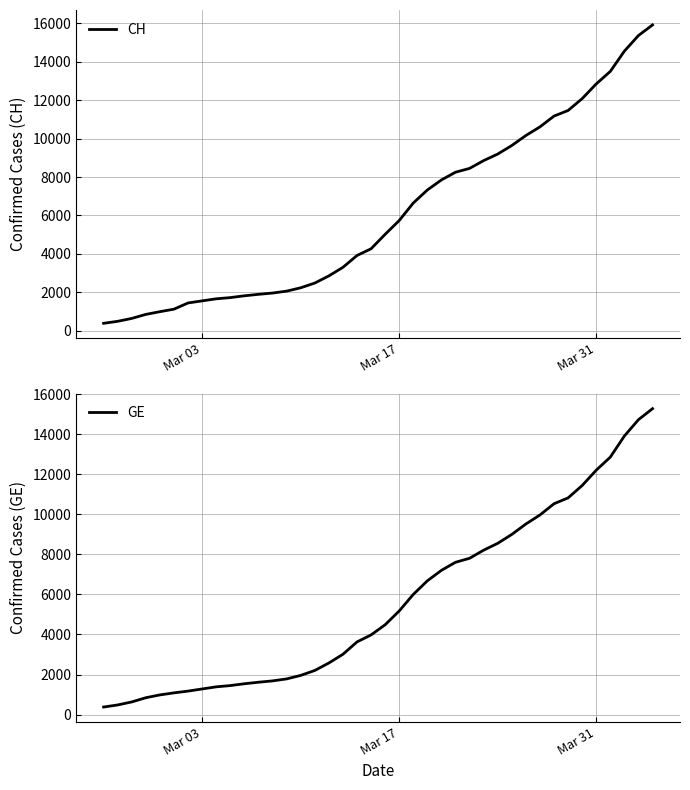

What is the minimum value for CH?

375